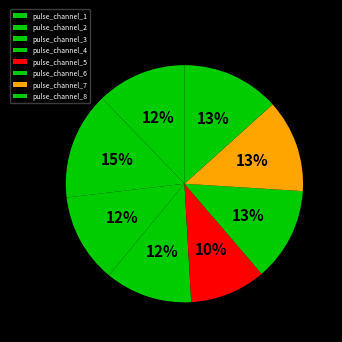

To the nearest percent, what is the combined percentage of pulse_channel_8 and pulse_channel_1?

26%